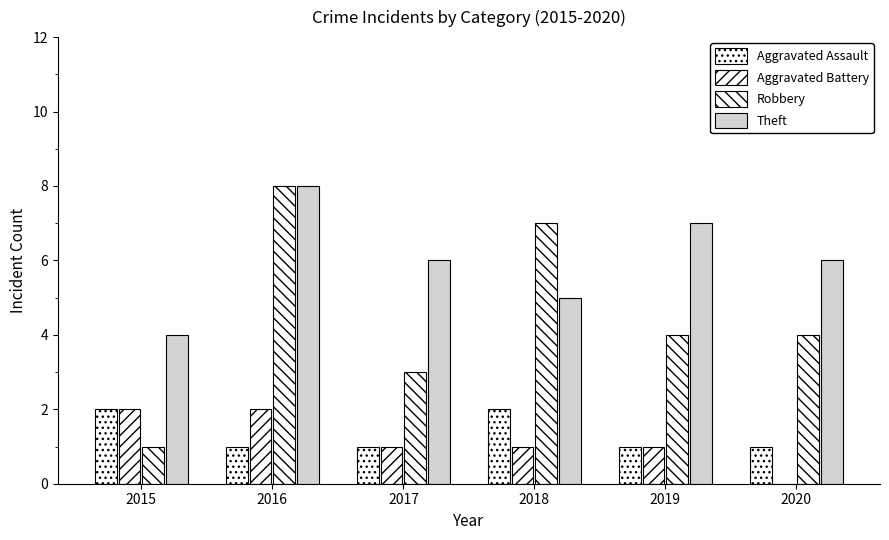

Are the bars horizontal?

No